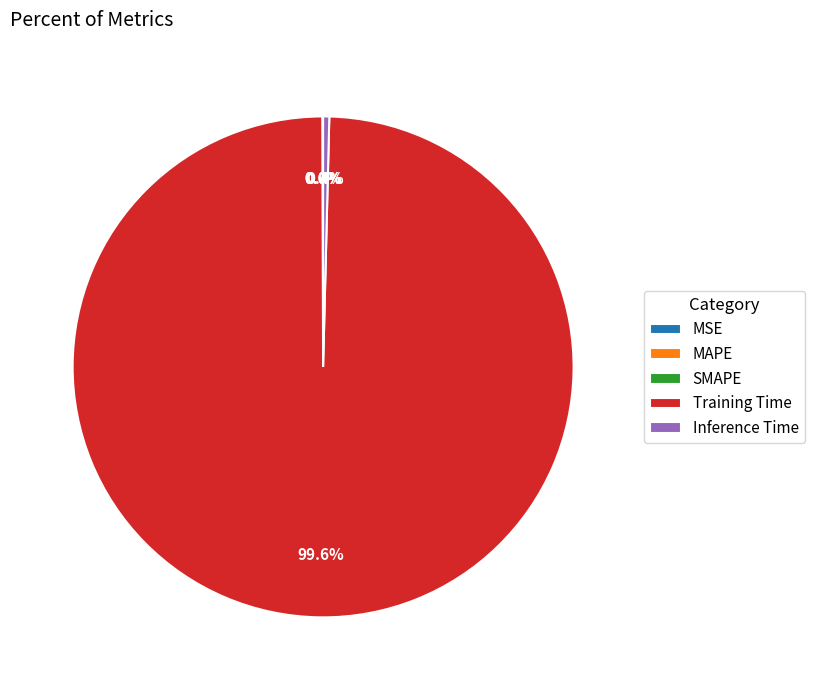

Which slice is the largest?

Training Time